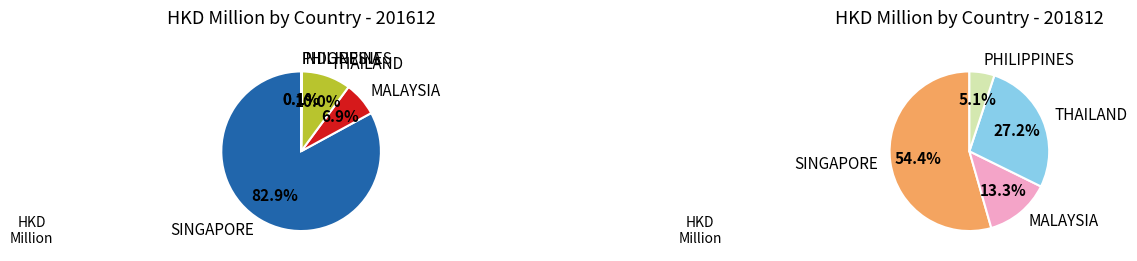

What percentage is the THAILAND slice, to the nearest percent?

27%